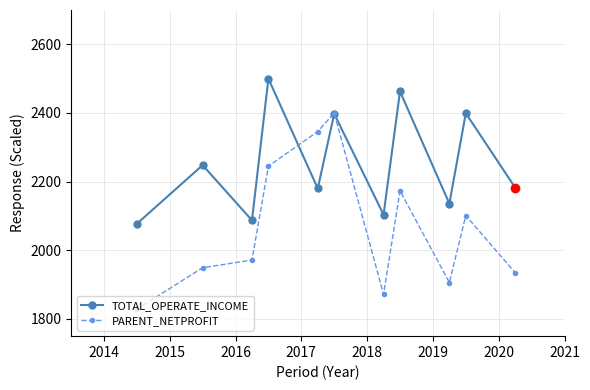

What is the sum of all TOTAL_OPERATE_INCOME values?

24775.4